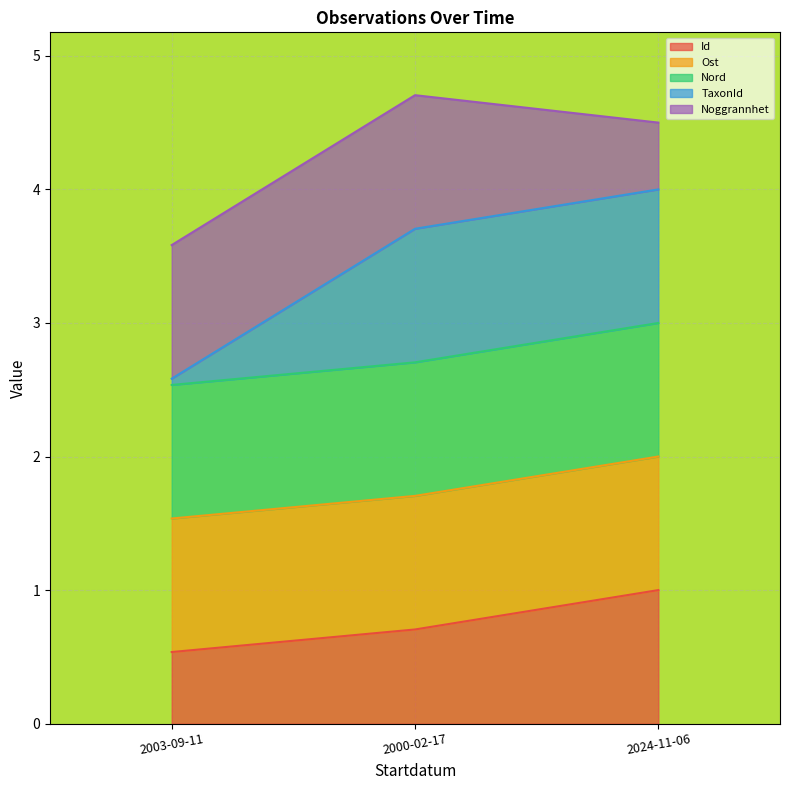

Is it true that Id equals 0.1 at 2003-09-11?

False